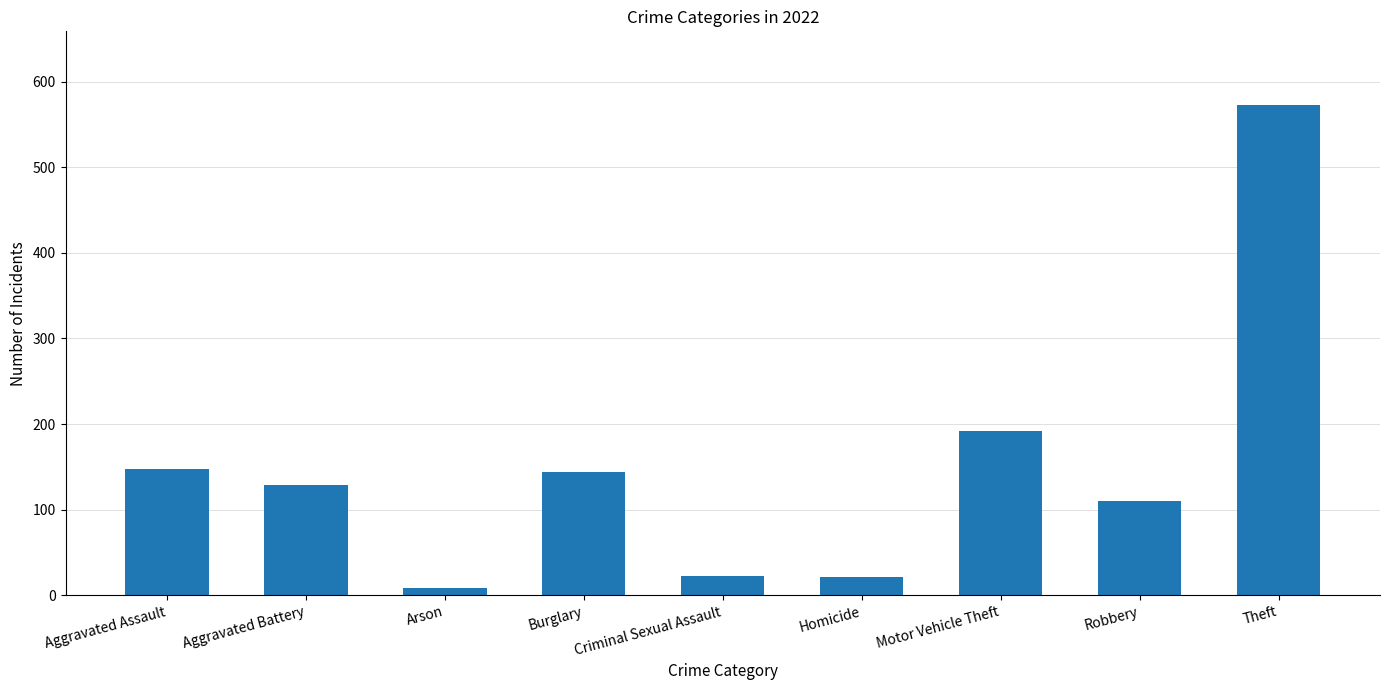

Which label corresponds to the smallest value in the chart?

Arson